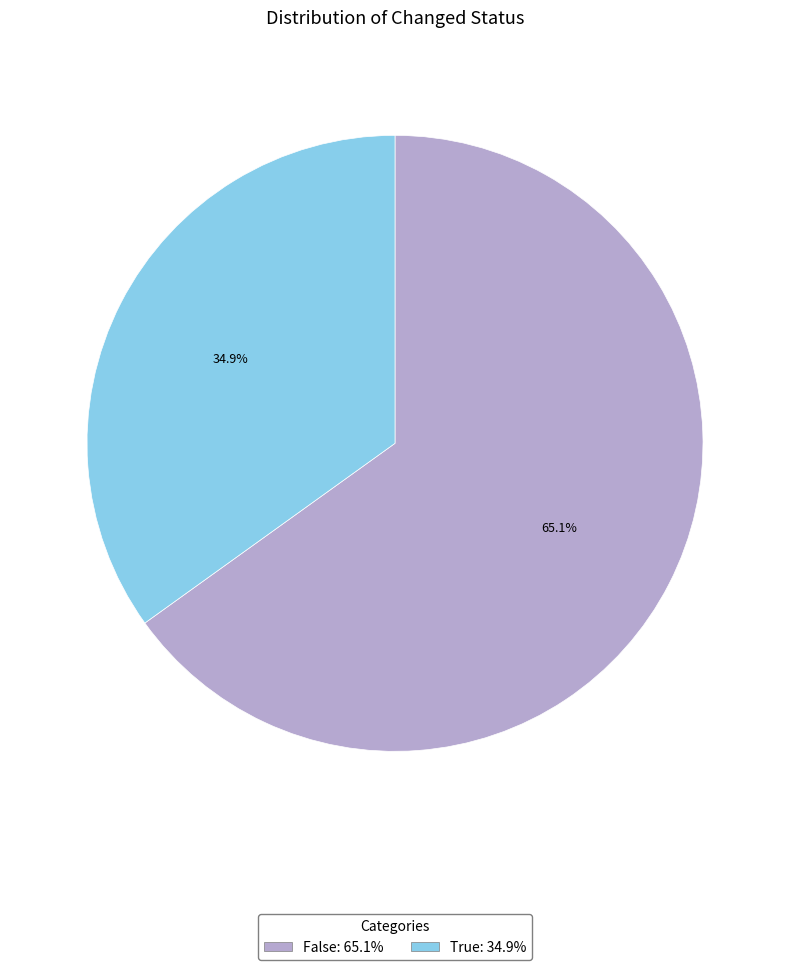

To the nearest percent, what is the average slice percentage?

50%